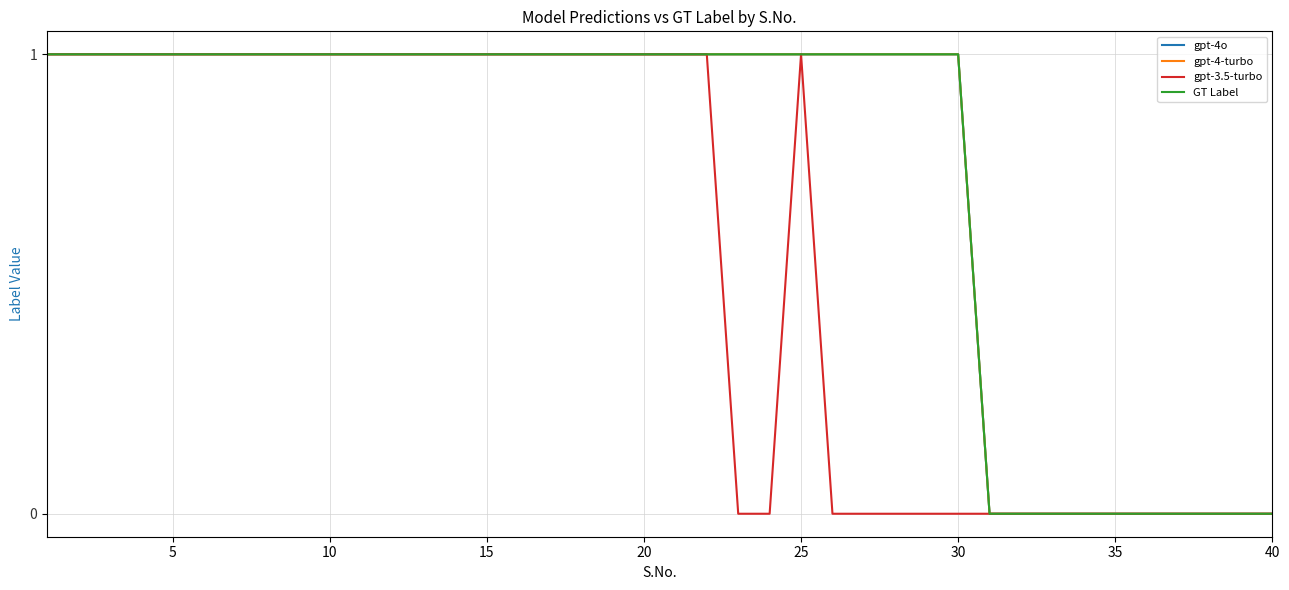

True or false: gpt-4-turbo and GT Label cross at least once.

False